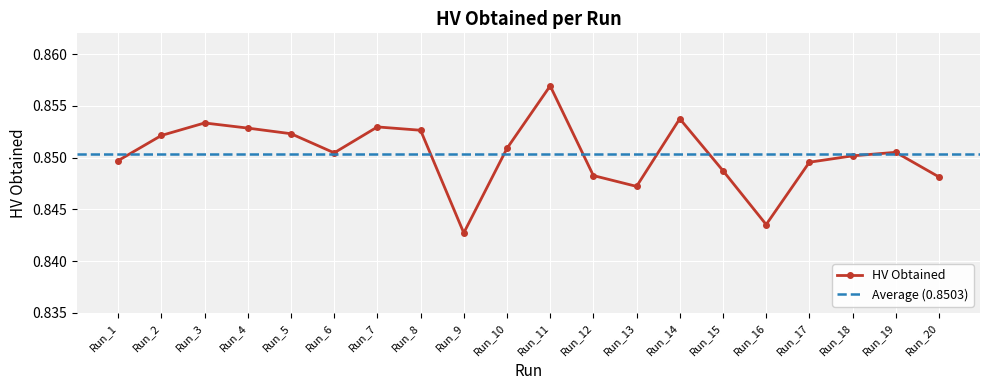

What is the average value?

0.9